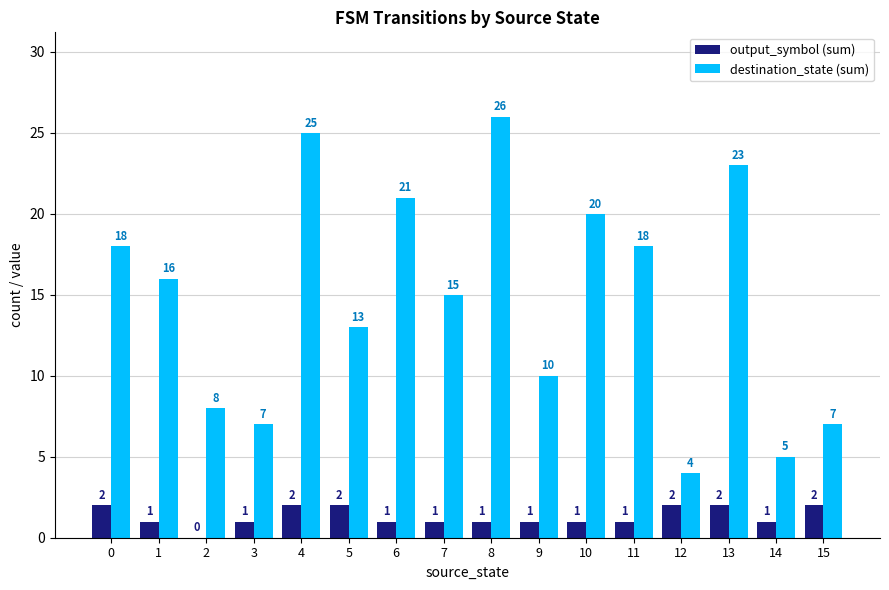

Between 3 and 9, which series saw the biggest shift?

destination_state (sum)